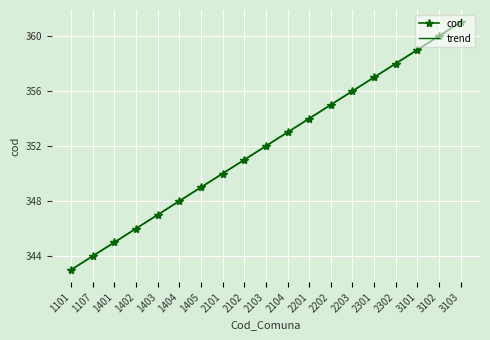

What is the value of the trend point at the 9th from the left?

351.0